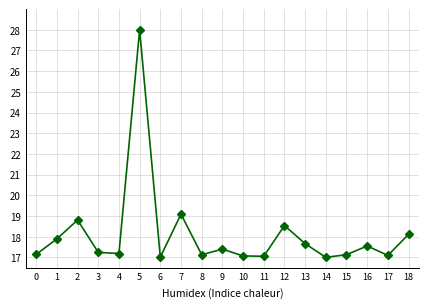

At which category does the chart reach its peak across all series?

5